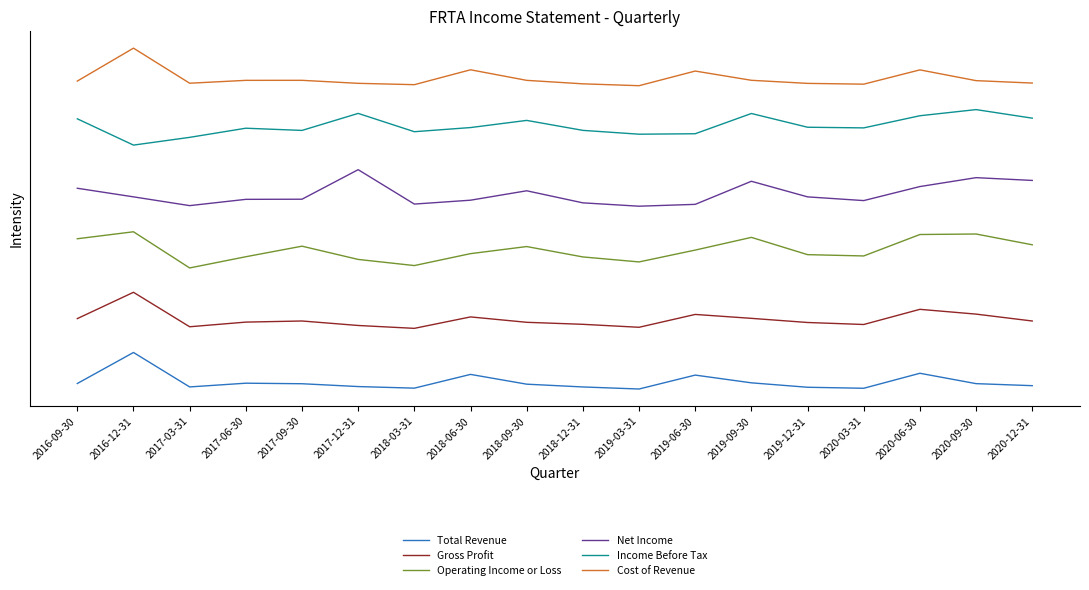

True or false: Cost of Revenue has more than 2 points higher than both neighbors.

True